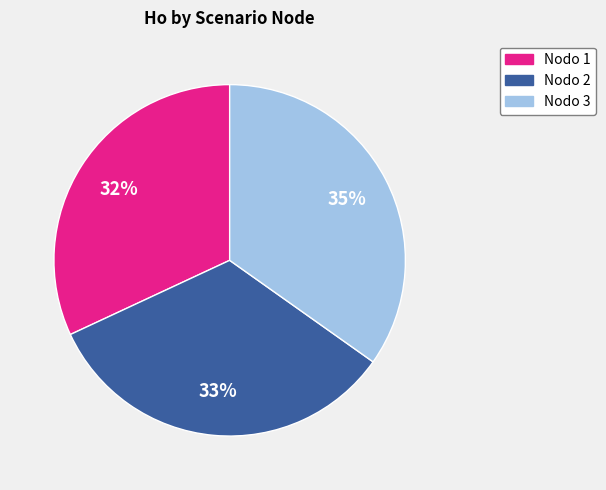

Is the sum of Nodo 1 and Nodo 3 greater than half?

Yes